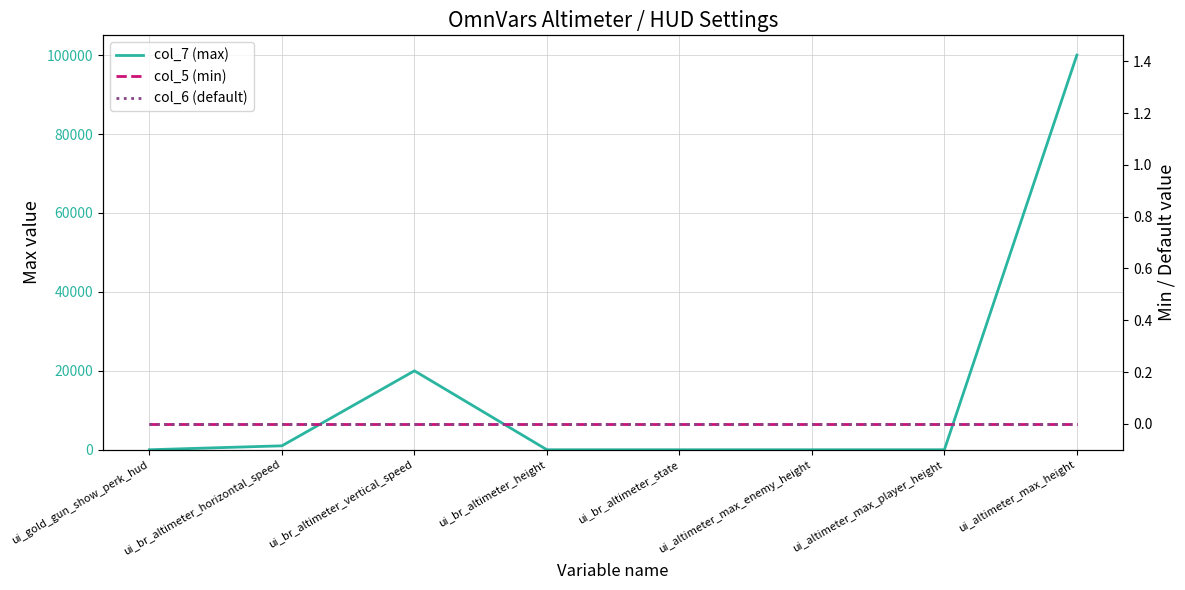

What position from the right is ui_altimeter_max_height?

1